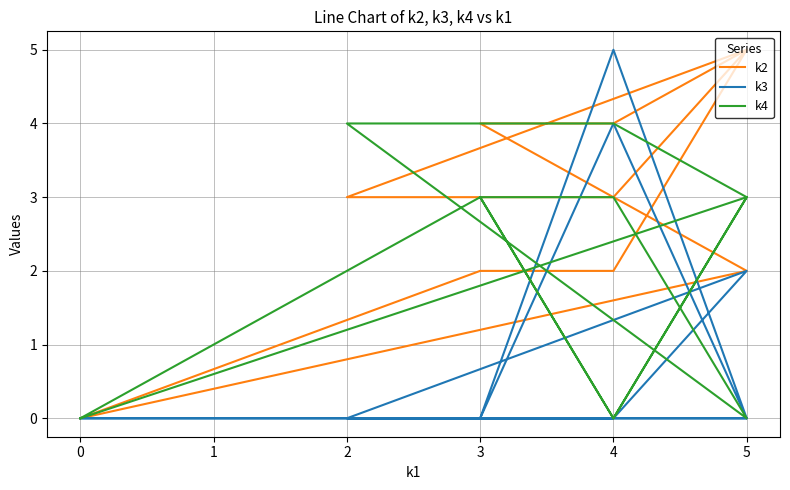

At which category is the sum across all series the highest?

5